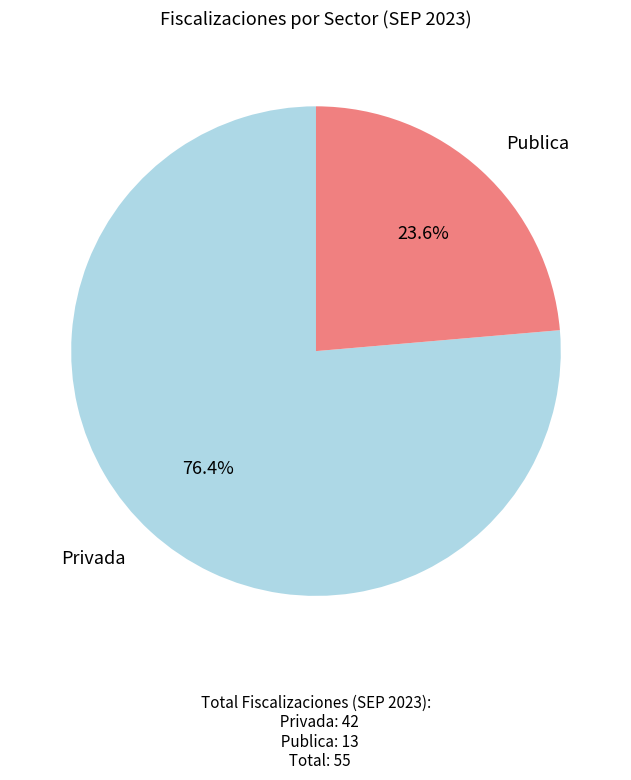

Does any single category account for the majority?

Yes